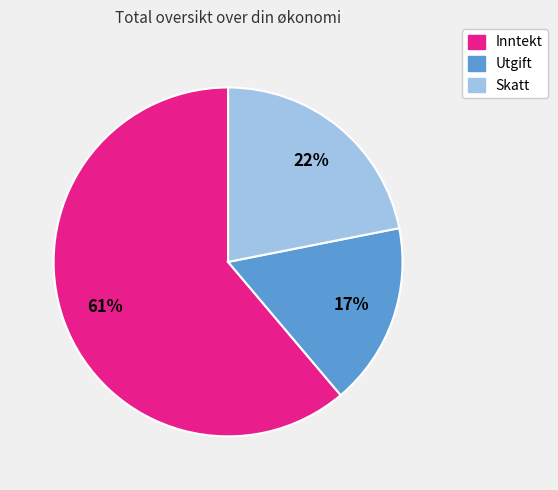

Between Utgift and Inntekt, which is larger?

Inntekt